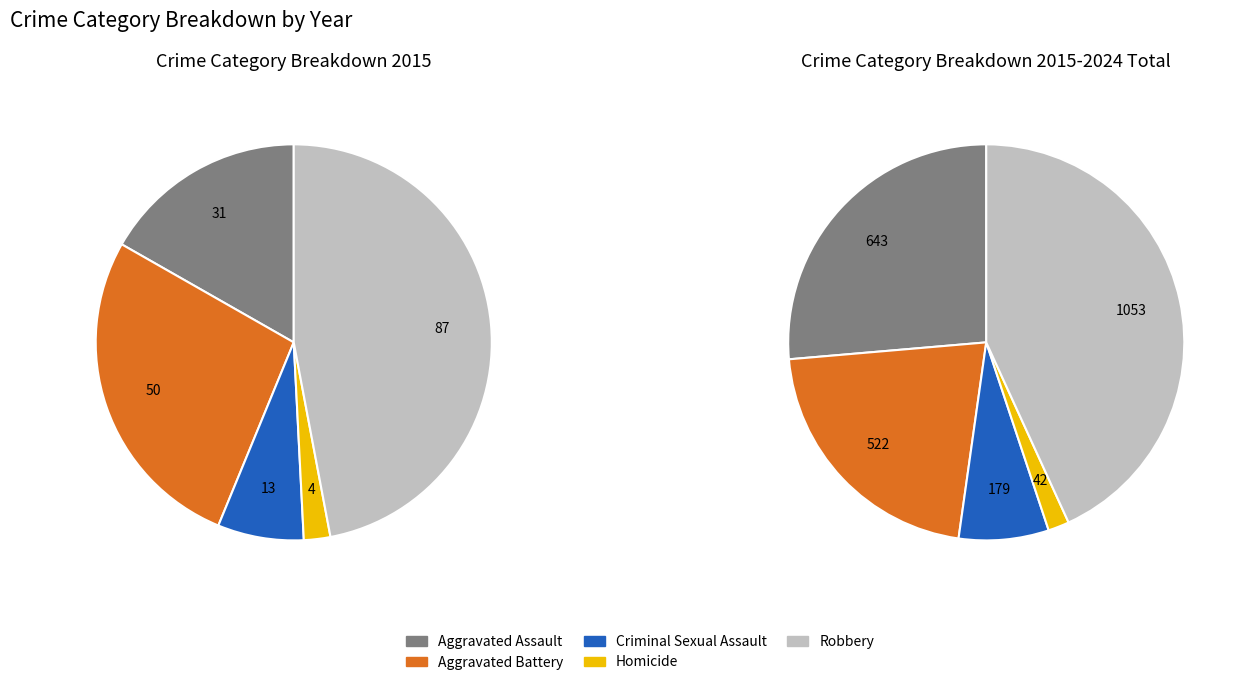

Do Aggravated Battery and Homicide together represent more than half of the pie?

No